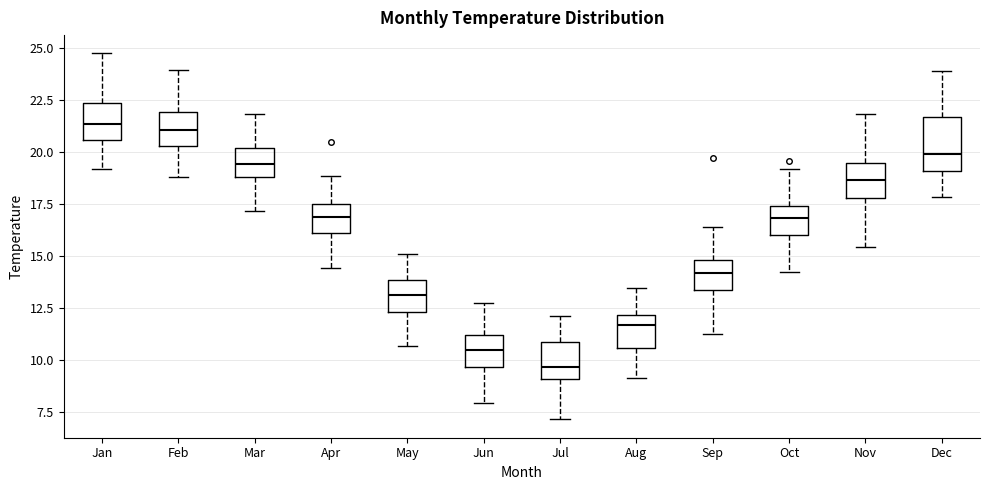

Which box has the lowest median line?

Jul